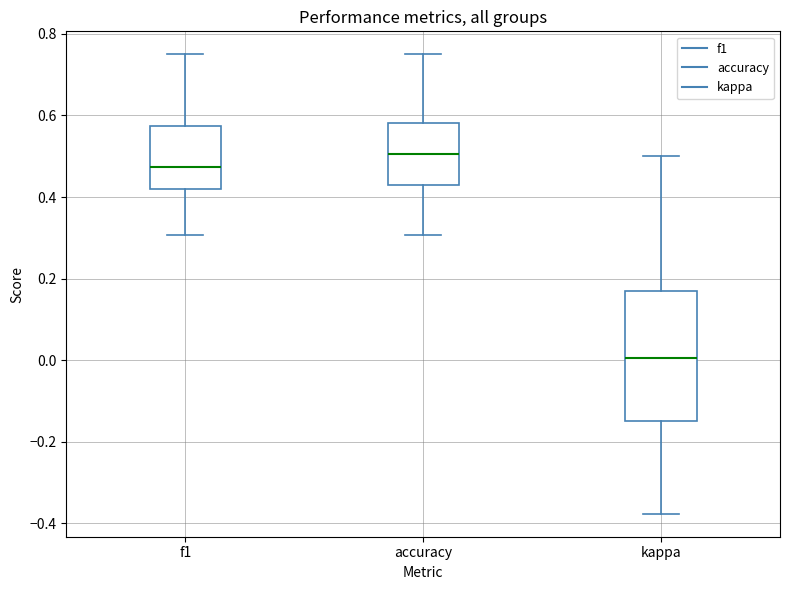

Which box has the lowest median line?

kappa